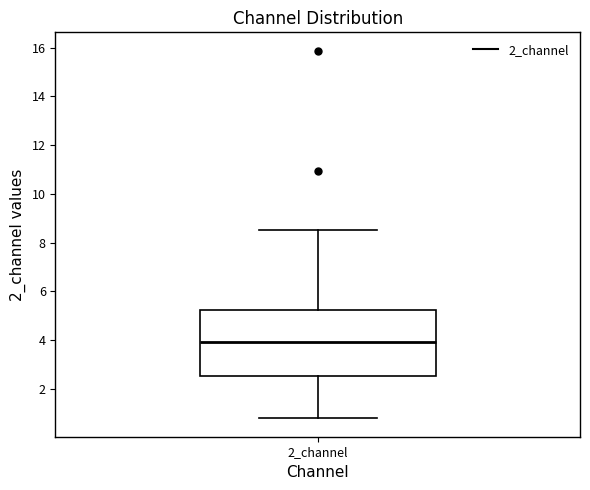

Transcribe this box plot: give where the median line is, the range the box spans, and where the two whiskers end, as read against the y-axis. The values are not printed on the chart, so give them approximately, as read against the axis.

median 4.0, box 2.6 to 5.2, whiskers 0.8 to 8.6